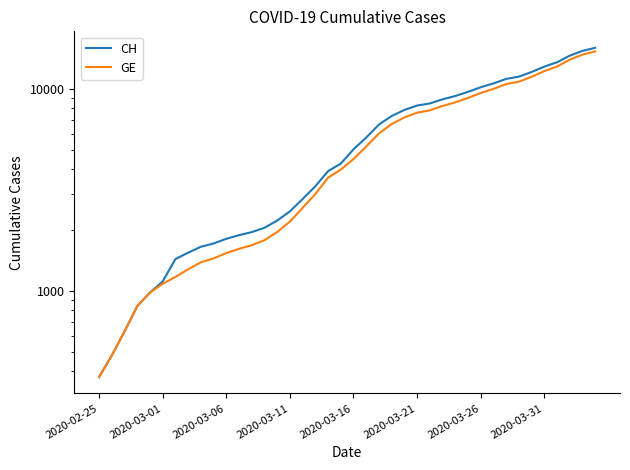

How many series are shown in this chart?

2